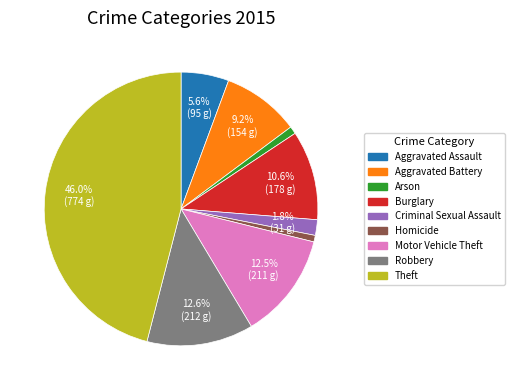

To the nearest percent, what percentage of the pie is Homicide?

1%